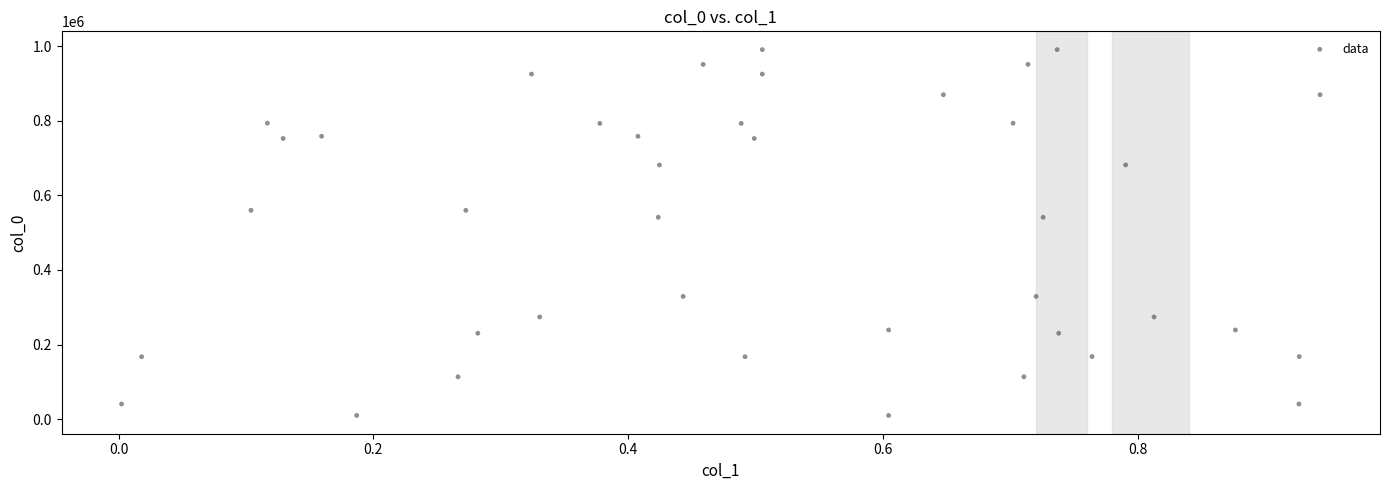

What is the range of Y values (max minus min)?

981676